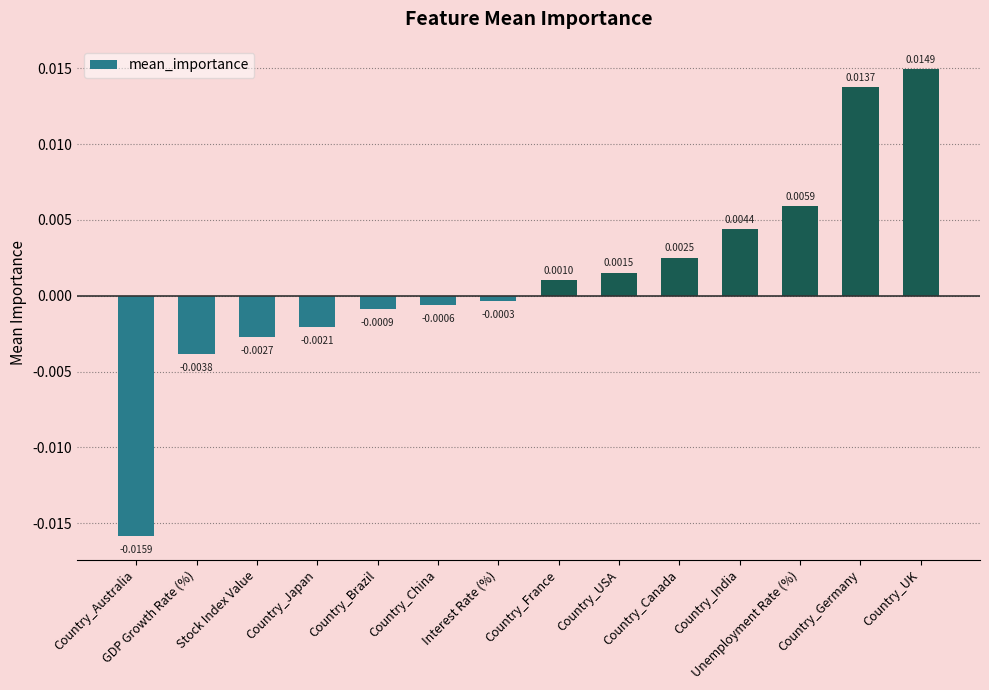

Does the chart contain any negative values?

Yes